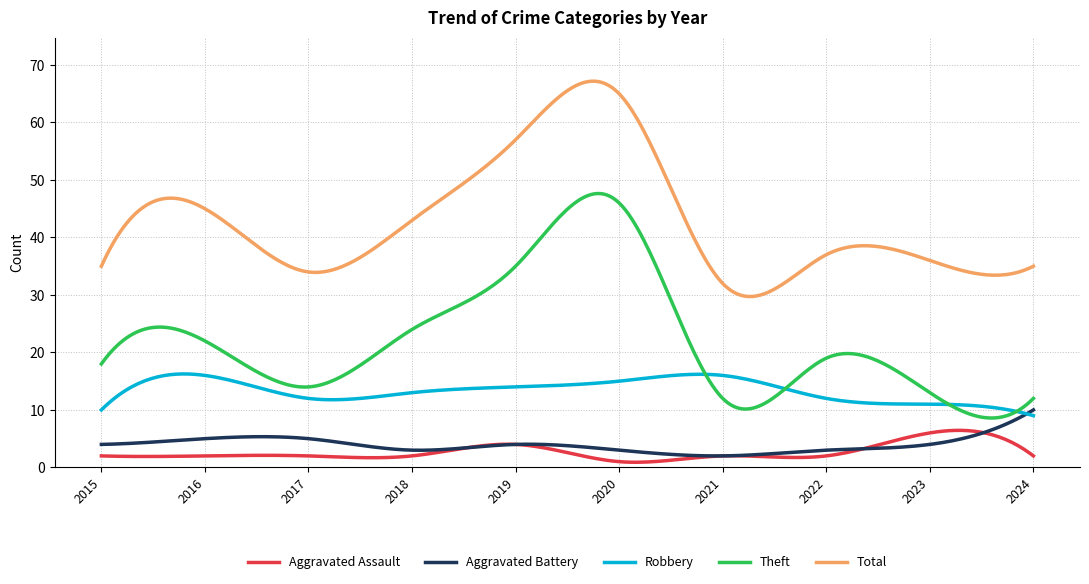

True or false: Robbery and Total intersect in this chart.

False